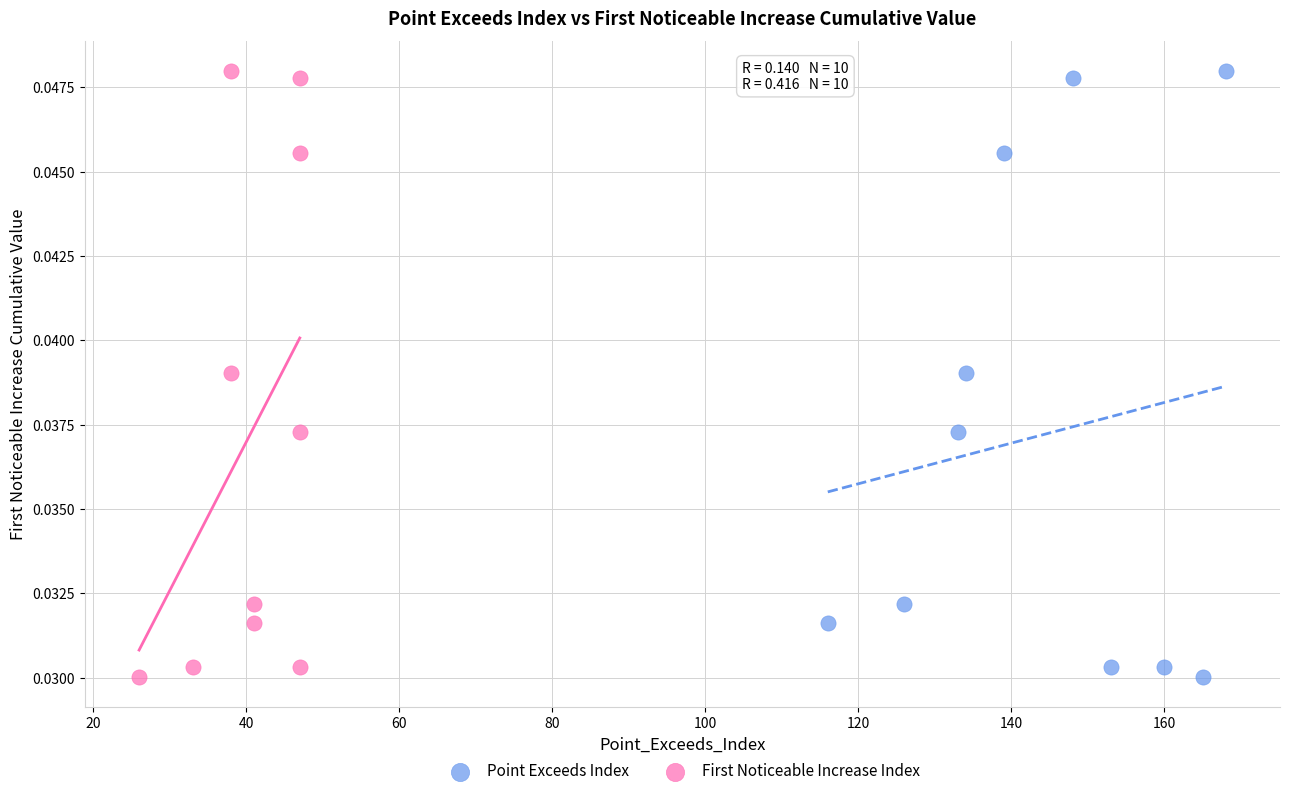

What are all the series names shown in the legend?

Point Exceeds Index, First Noticeable Increase Index